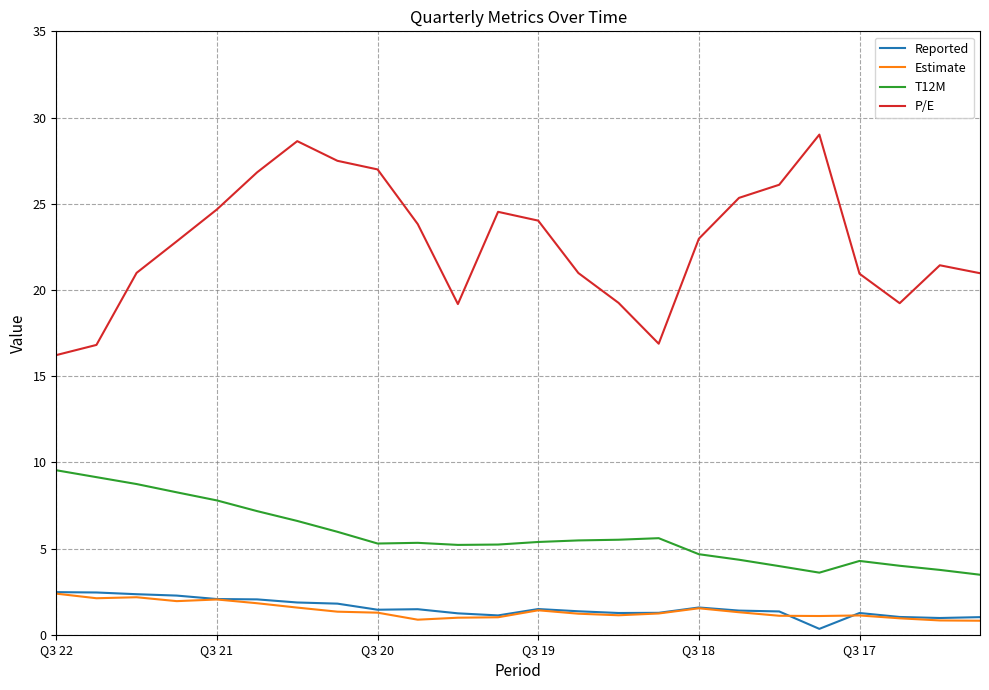

True or false: P/E and T12M intersect in this chart.

False